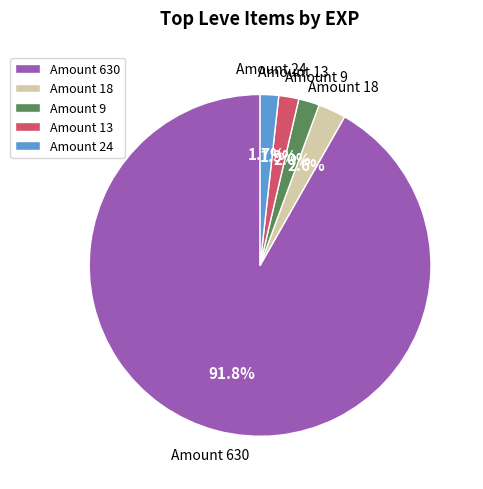

What is the largest slice in the pie chart?

Amount 630